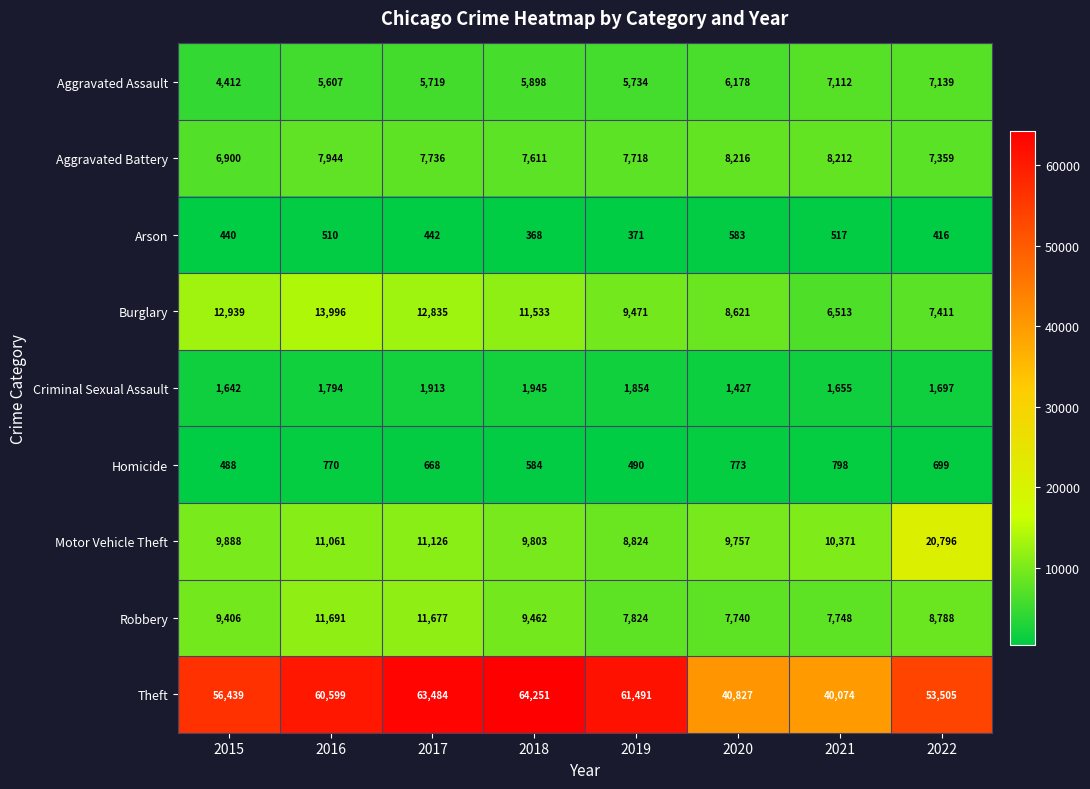

Is it true that Burglary equals 9471 at 2019?

True